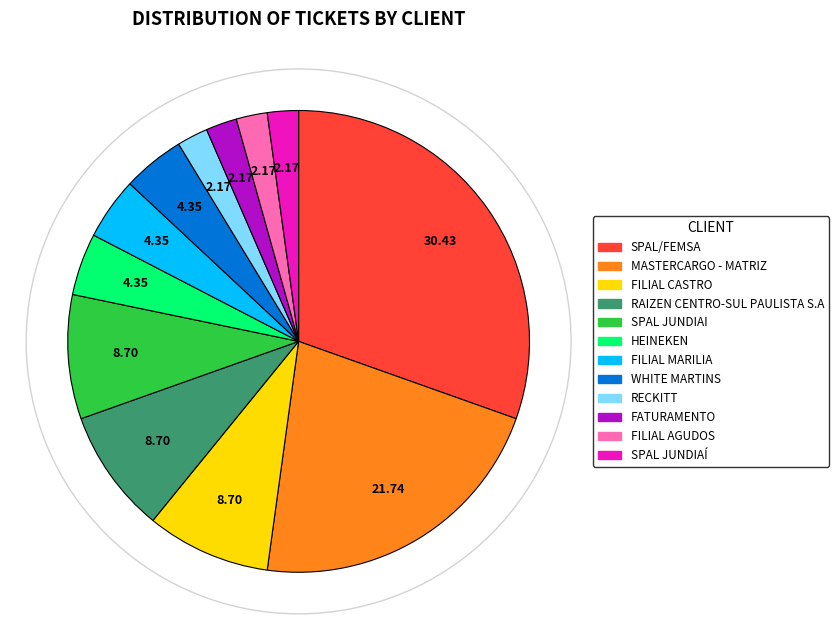

Approximately how many times larger is the value at FILIAL CASTRO compared to HEINEKEN?

2.0